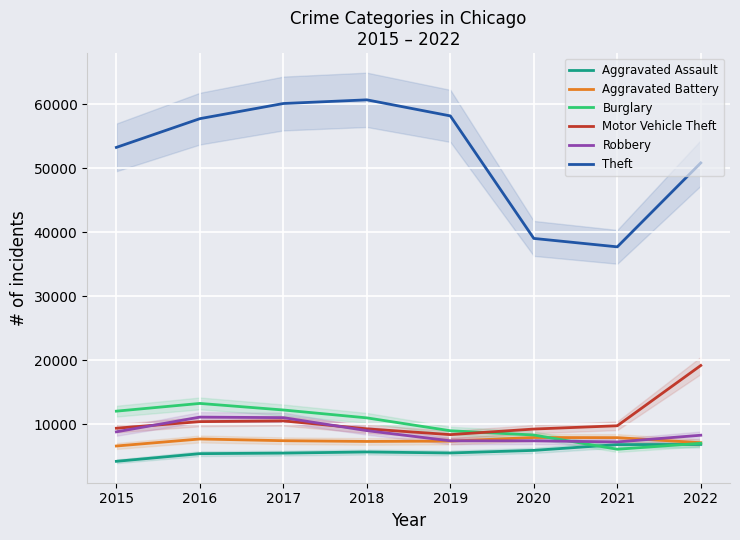

Reading right to left, transcribe all the data shown in this chart.

Aggravated Assault: 2022=6829	2021=6803	2020=5899	2019=5494	2018=5652	2017=5475	2016=5386	2015=4189
Aggravated Battery: 2022=7099	2021=7890	2020=7914	2019=7355	2018=7297	2017=7413	2016=7683	2015=6584
Burglary: 2022=7008	2021=6078	2020=8304	2019=8970	2018=10984	2017=12216	2016=13242	2015=12034
Motor Vehicle Theft: 2022=19177	2021=9750	2020=9236	2019=8364	2018=9270	2017=10514	2016=10396	2015=9366
Robbery: 2022=8269	2021=7222	2020=7395	2019=7395	2018=8989	2017=11020	2016=11102	2015=8801
Theft: 2022=50856	2021=37729	2020=39046	2019=58206	2018=60719	2017=60145	2016=57776	2015=53281